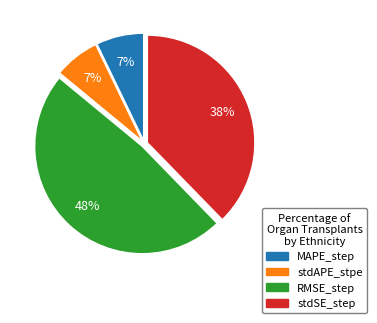

How many slices are in this pie chart?

4